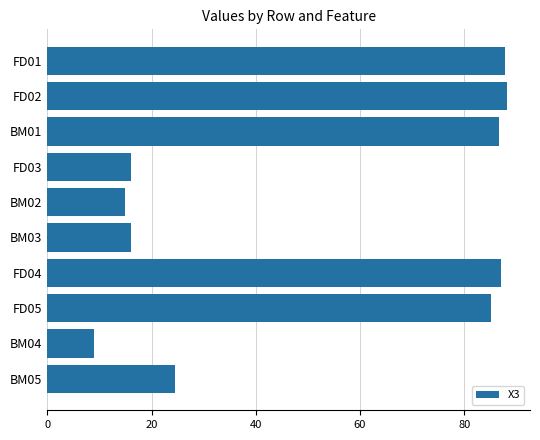

Are the bars grouped side by side (vs. stacked)?

No